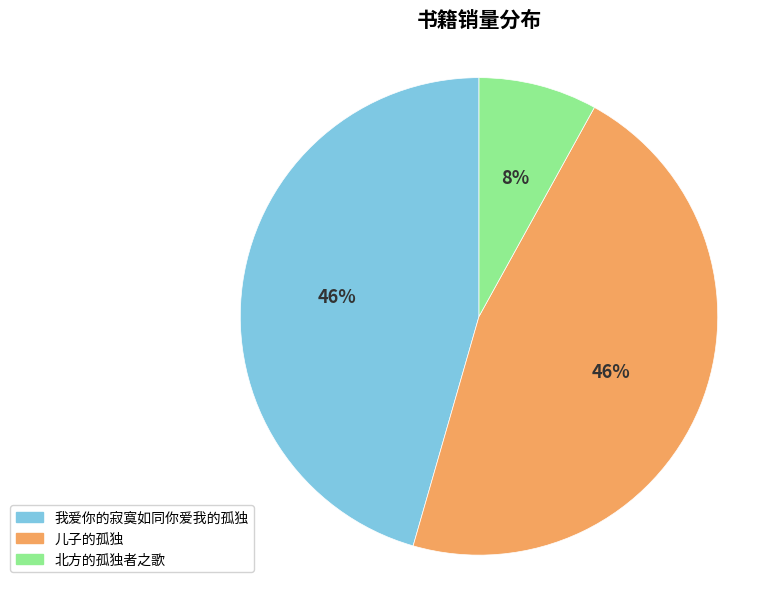

Is it true that 北方的孤独者之歌 is 1% of the pie?

False